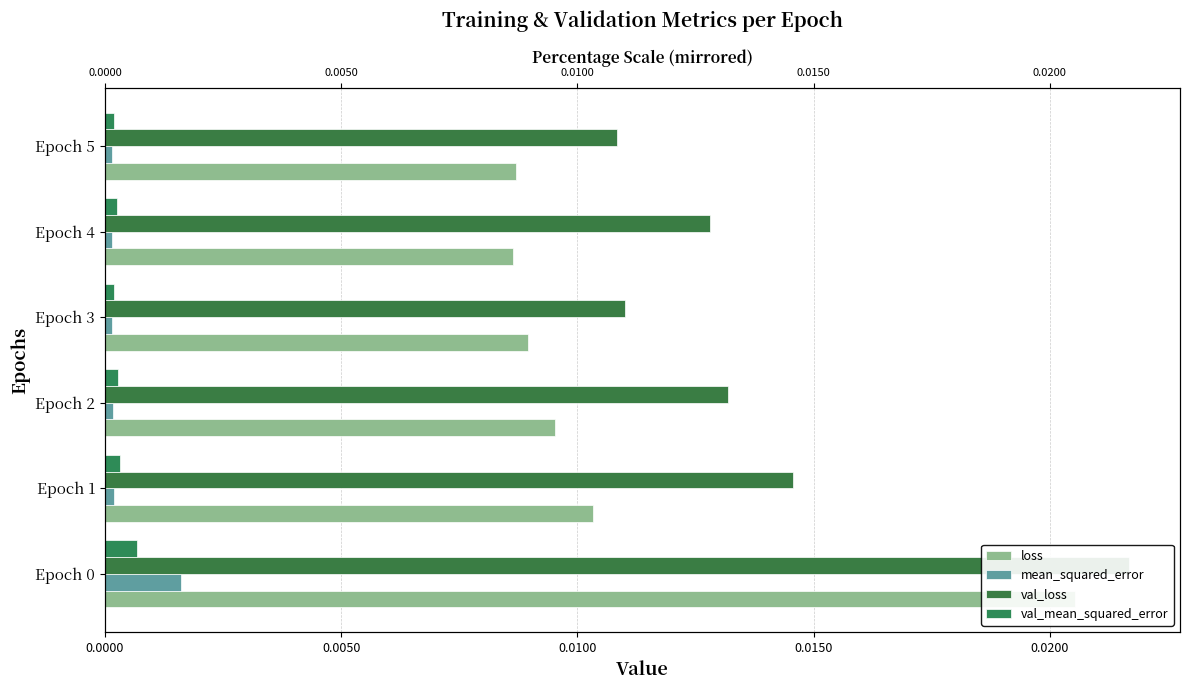

How many bars are there in each group?

4